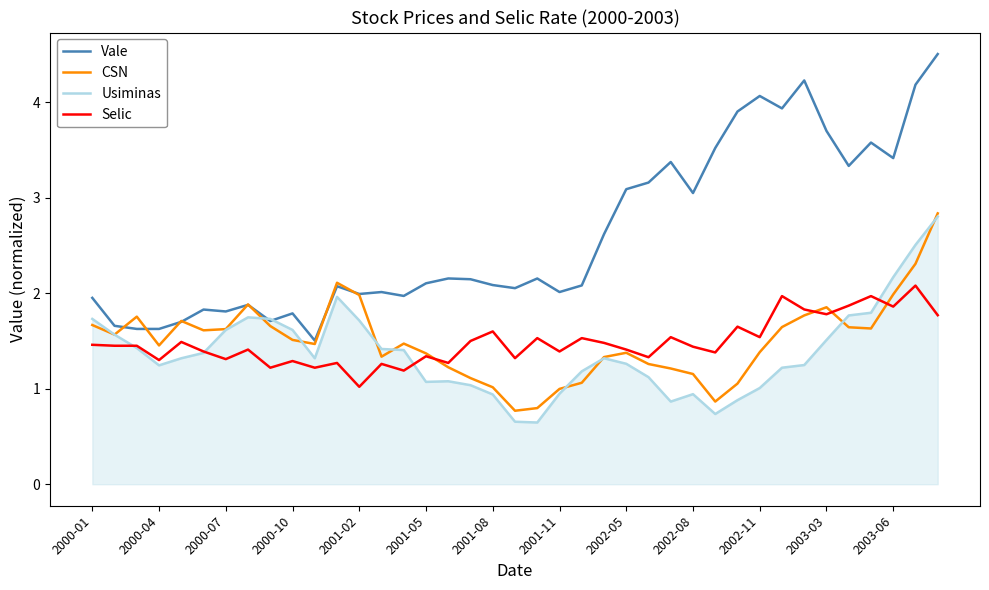

What is the difference between the second highest and second lowest values in the CSN series?

1.5